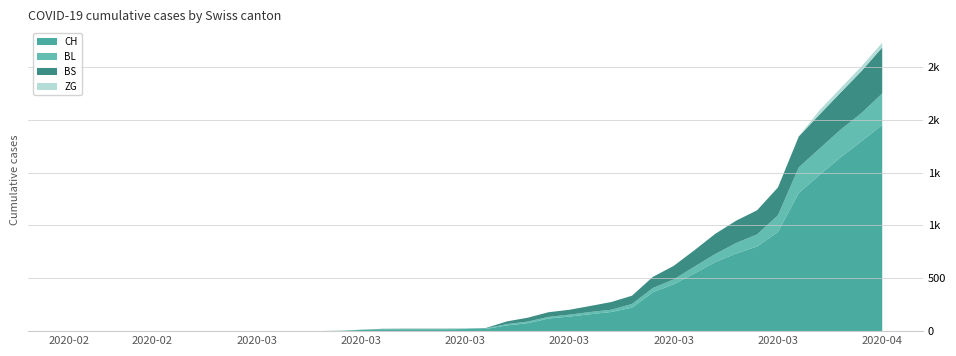

Reading left to right, transcribe all the data shown in this chart.

CH: 0	0	0	0	0	0	0	0	0	0	1	1	1	3	12	16	17	17	17	20	21	54	75	119	138	160	181	222	368	443	546	654	734	800	938	1307	1478	1643	1795	1950
BL: 0	0	0	0	0	0	0	0	0	0	0	0	0	1	2	2	2	2	2	5	5	13	16	16	18	21	21	35	40	46	65	76	100	115	158	242	249	262	266	298
BS: 0	0	0	0	0	0	0	0	0	0	0	0	0	0	0	4	4	4	4	0	4	25	36	44	46	57	73	78	105	128	155	191	211	228	263	292	323	350	397	434
ZG: 0	0	0	0	0	0	0	0	0	0	0	0	0	0	0	0	0	0	0	0	0	0	0	0	0	0	0	0	0	0	0	0	0	0	0	0	40	41	44	46